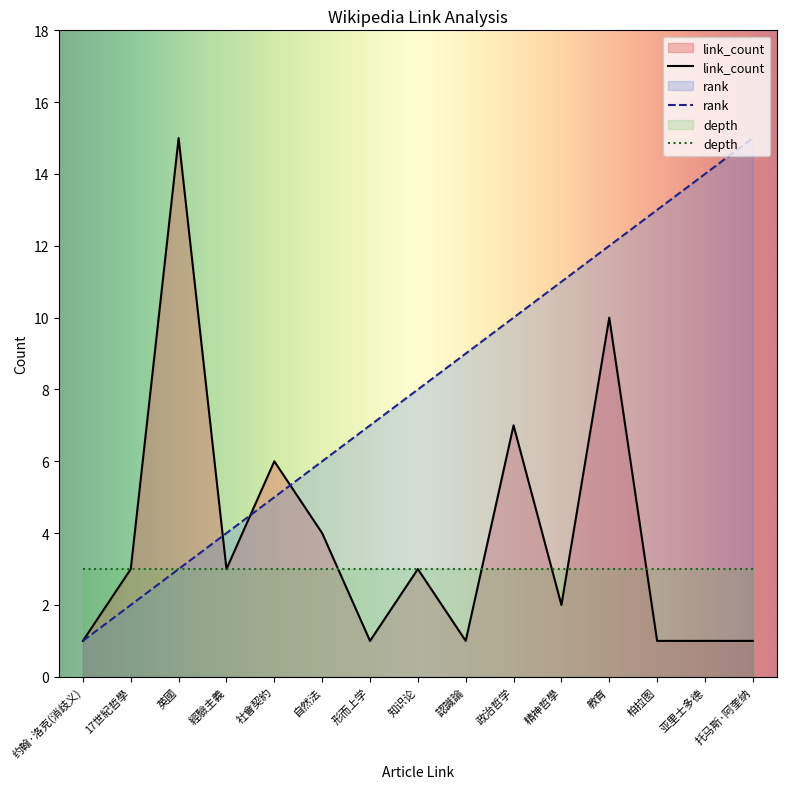

What is the greatest value displayed?

15